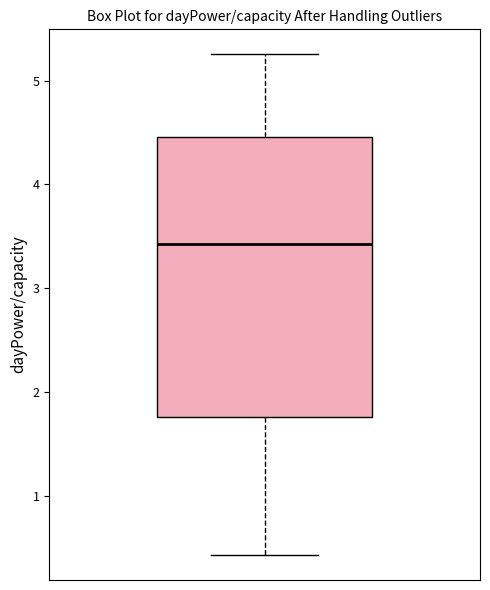

Transcribe this box plot: give where the median line is, the range the box spans, and where the two whiskers end, as read against the y-axis. The values are not printed on the chart, so give them approximately, as read against the axis.

median 3.4, box 1.8 to 4.5, whiskers 0.4 to 5.3